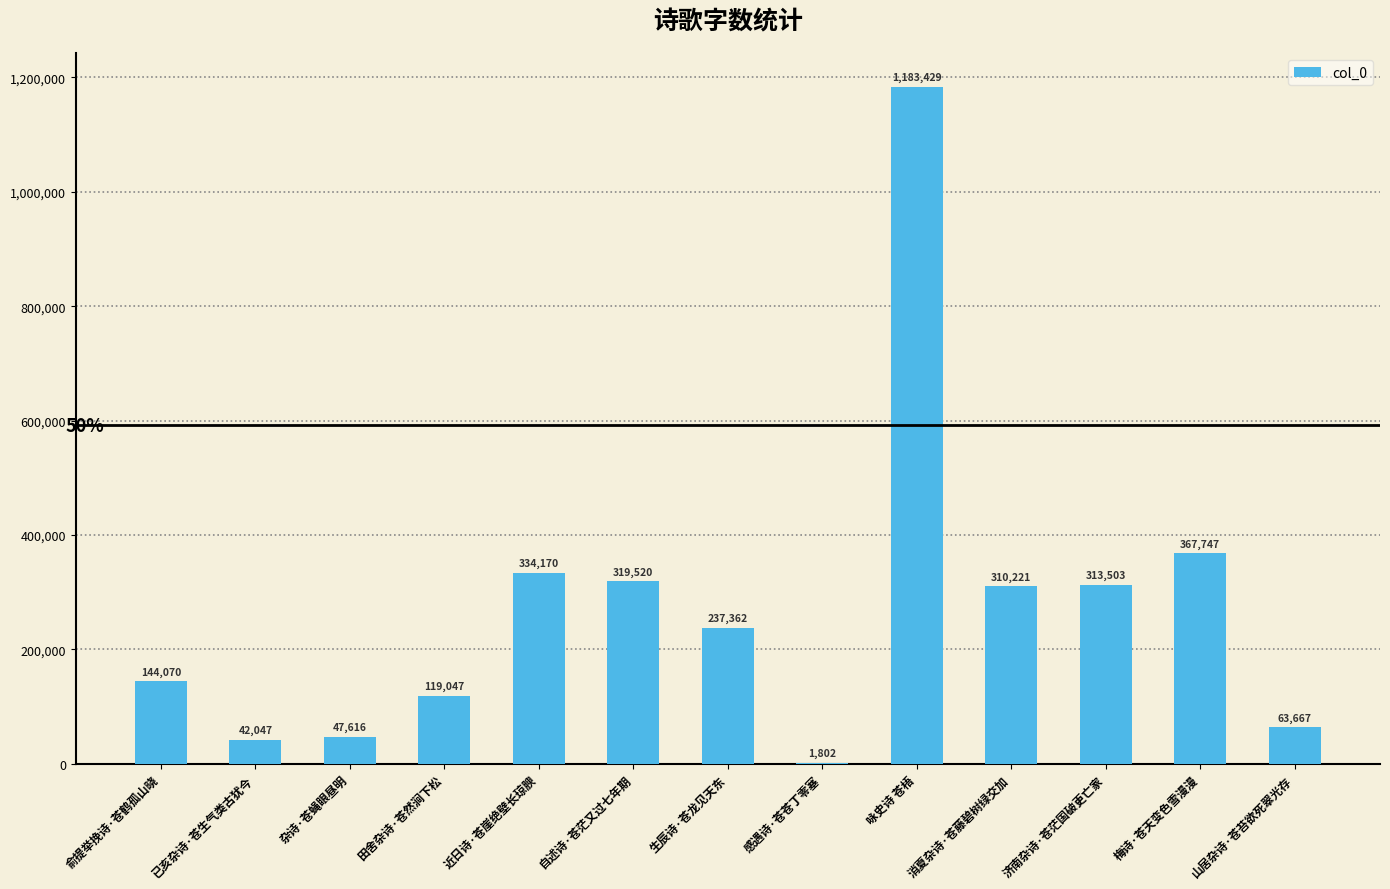

What is the sum of all values?

3484201